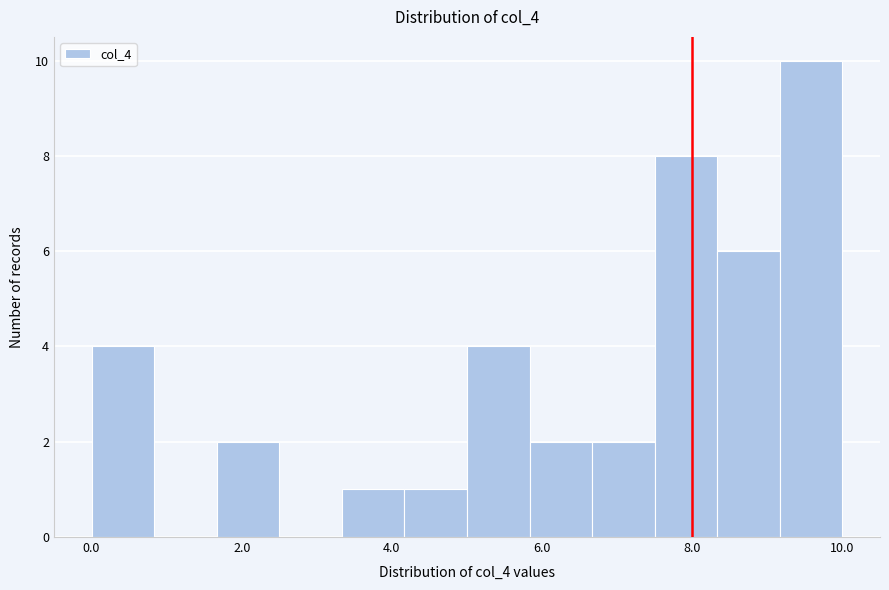

Over which range of the x-axis is the bar tallest?

9.2 to 10.0